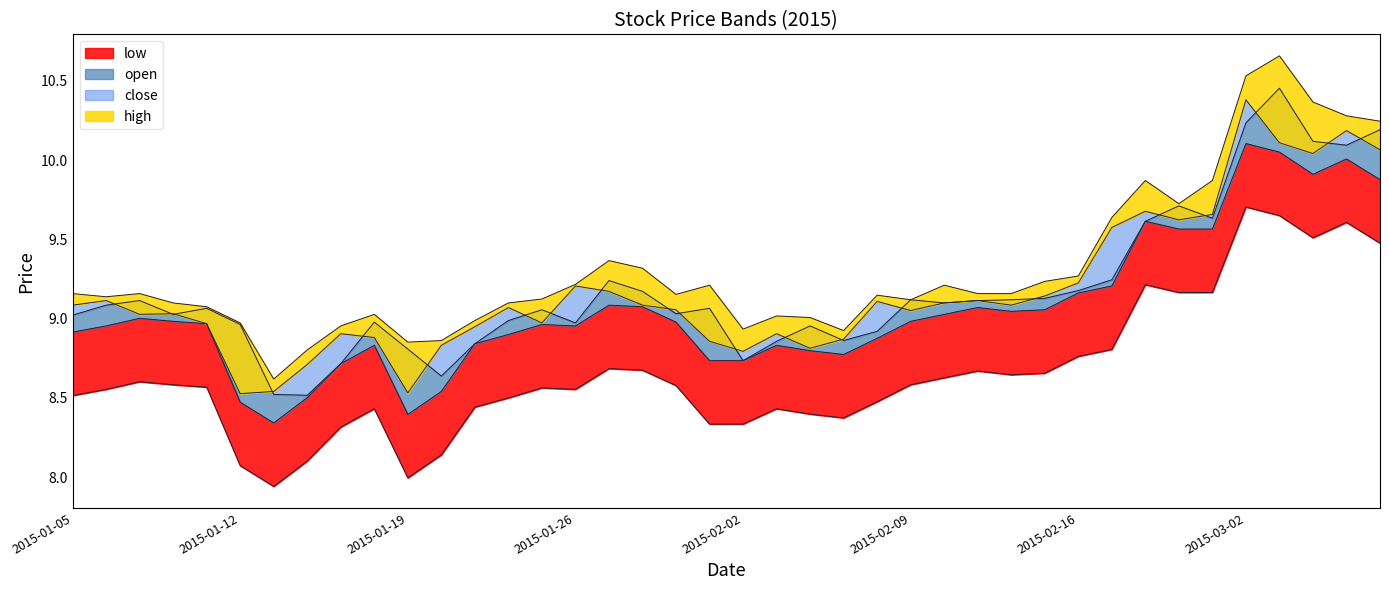

Is the value of low at 2015-01-05 greater than the value of open at 2015-03-04?

No